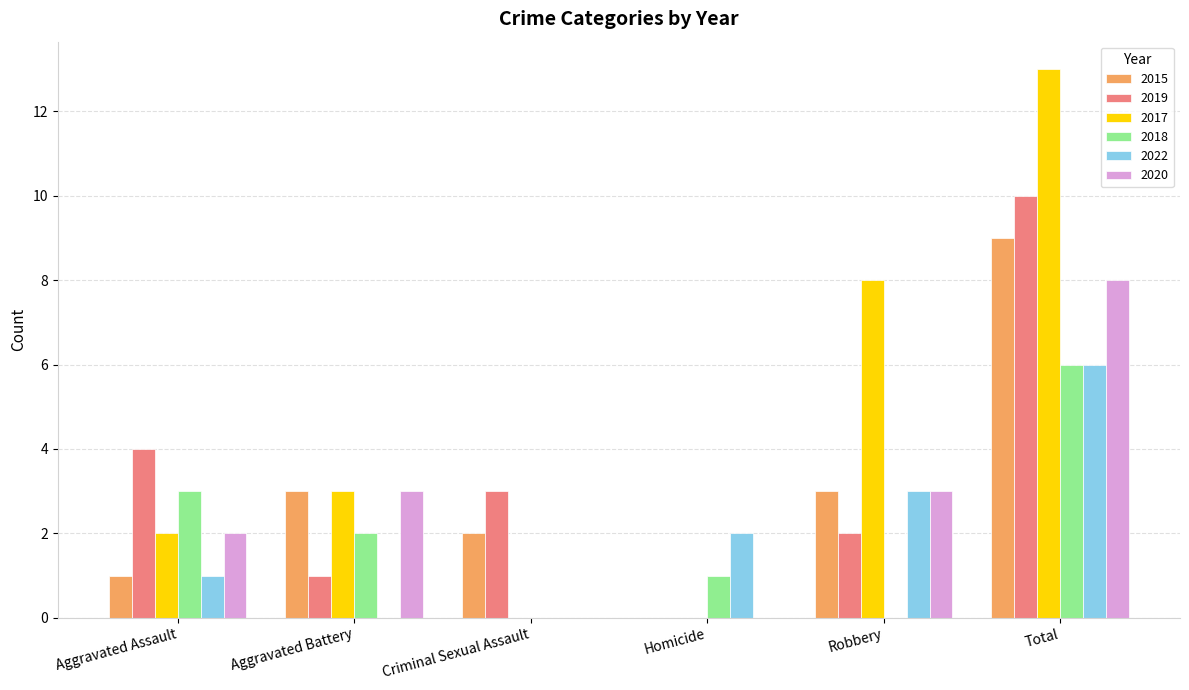

Read the 2020 value at Total.

8